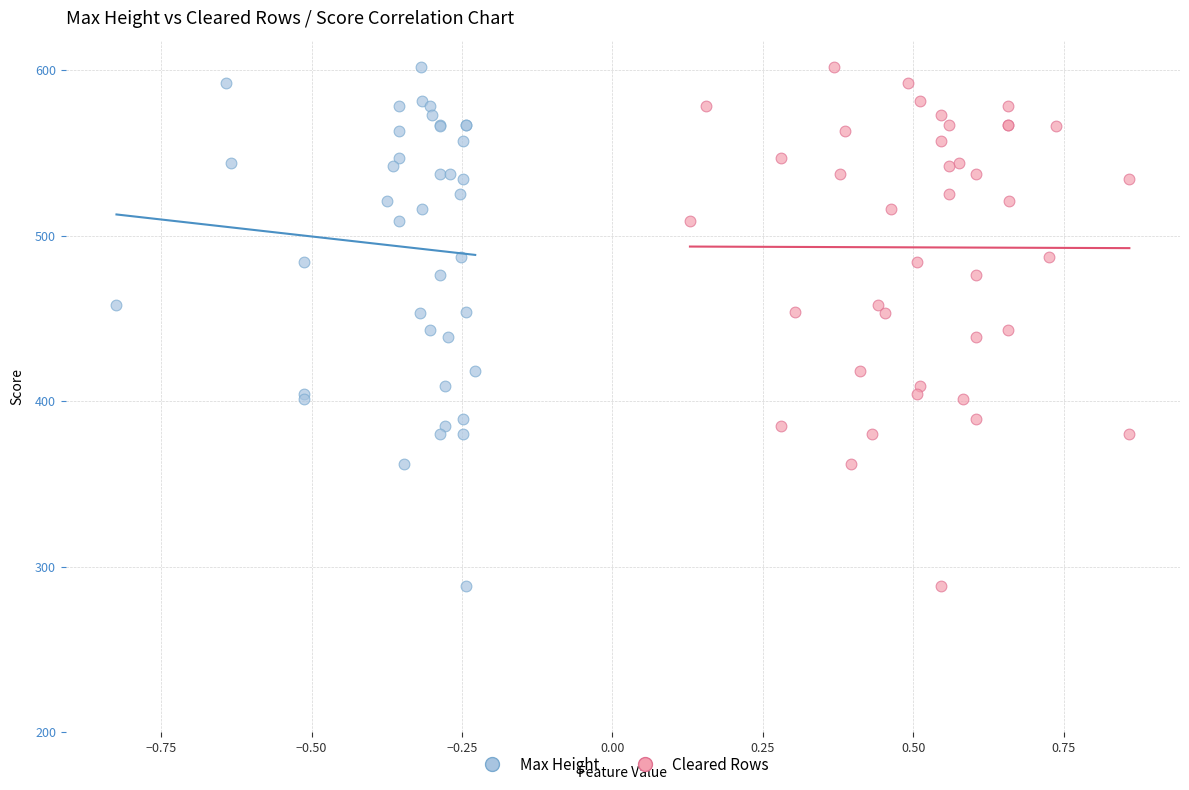

What are all the series names shown in the legend?

Max Height, Cleared Rows